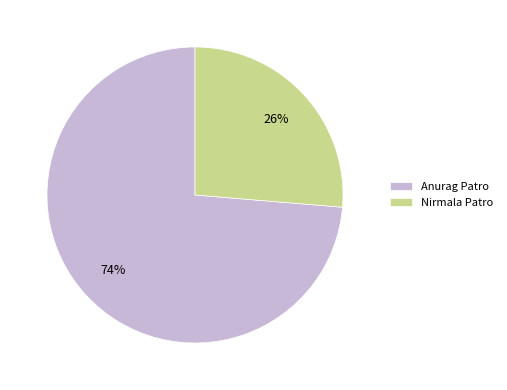

Is there any slice that represents more than half of the pie?

Yes